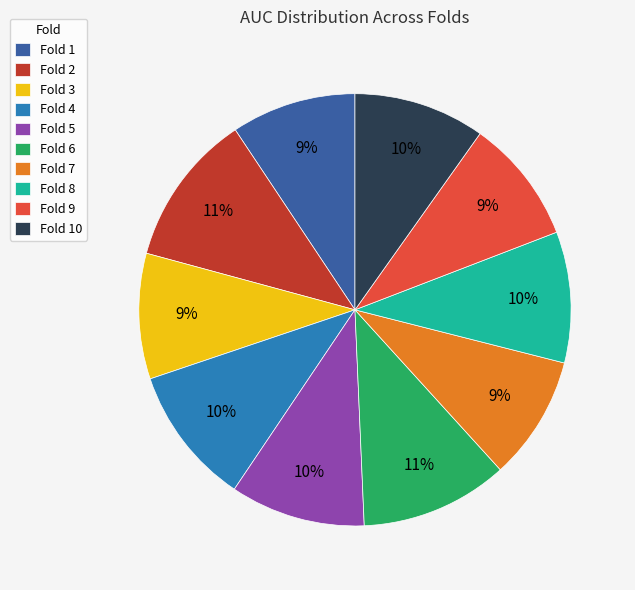

Which has a higher value, Fold 2 or Fold 3?

Fold 2